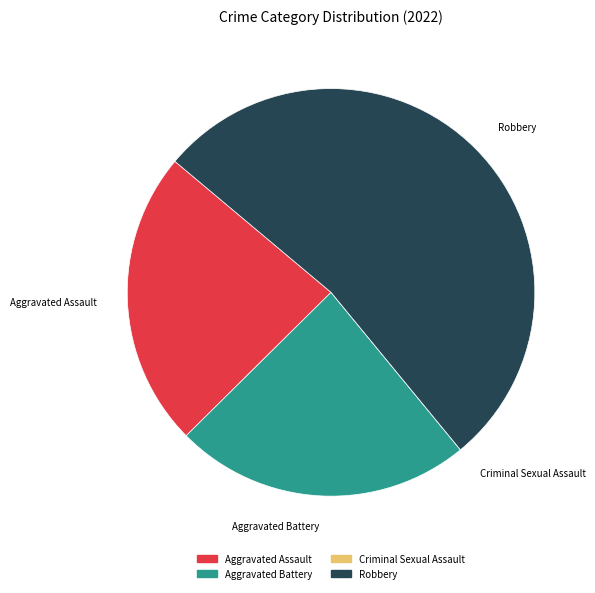

Is Robbery the majority of the pie?

Yes